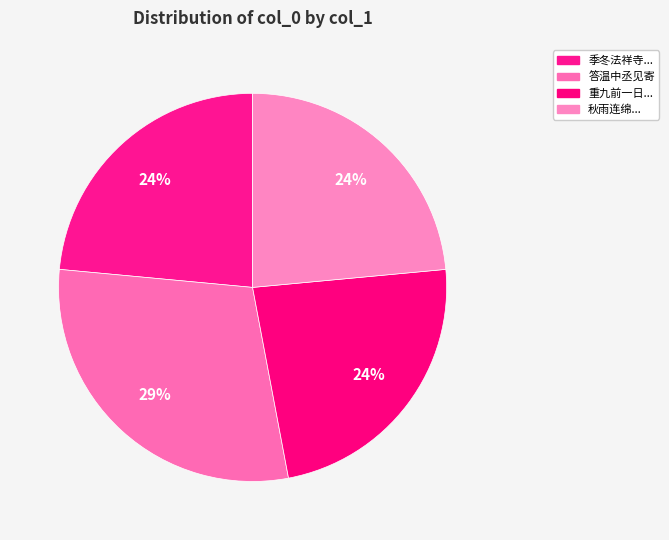

How many slices are in this pie chart?

4